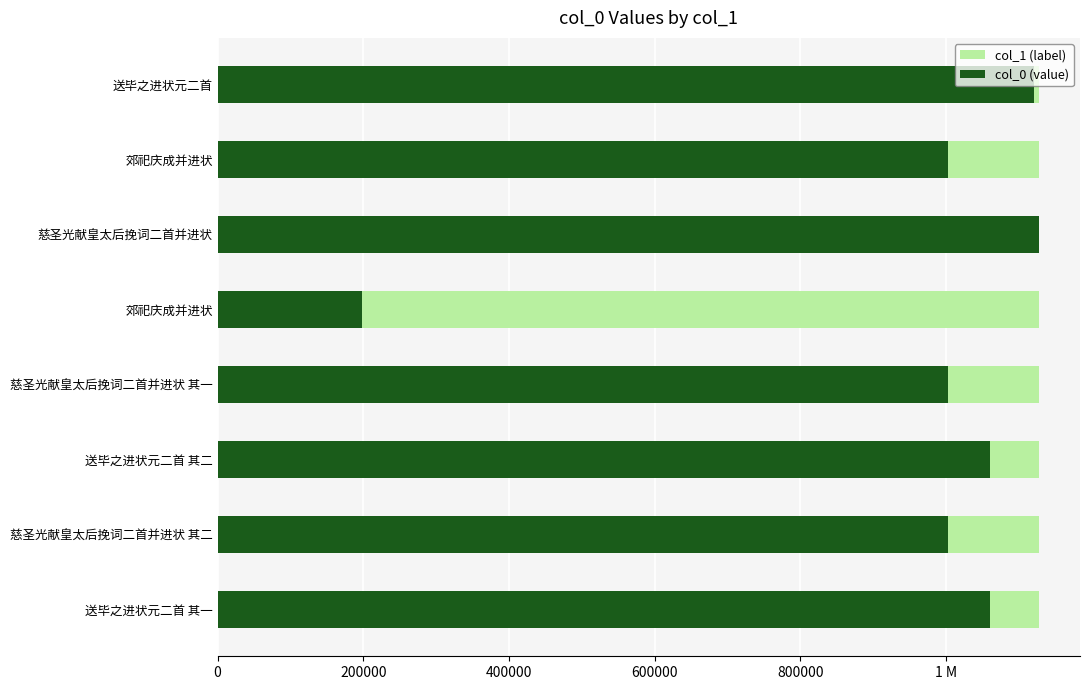

The value of col_1 (label) at 1 M is 0.3. True or false?

False